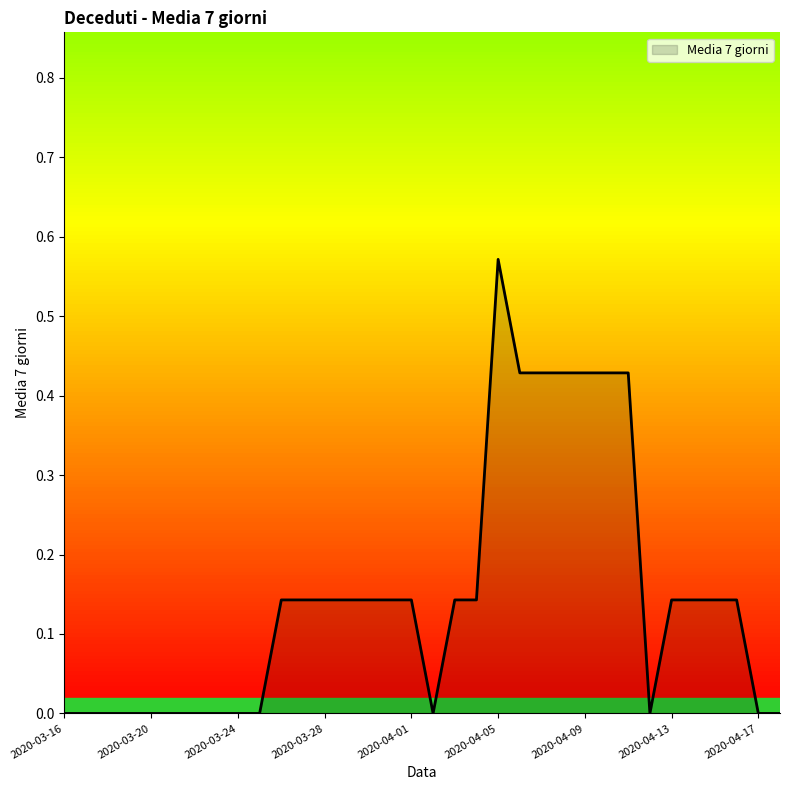

At which category does the chart reach its peak across all series?

2020-04-05